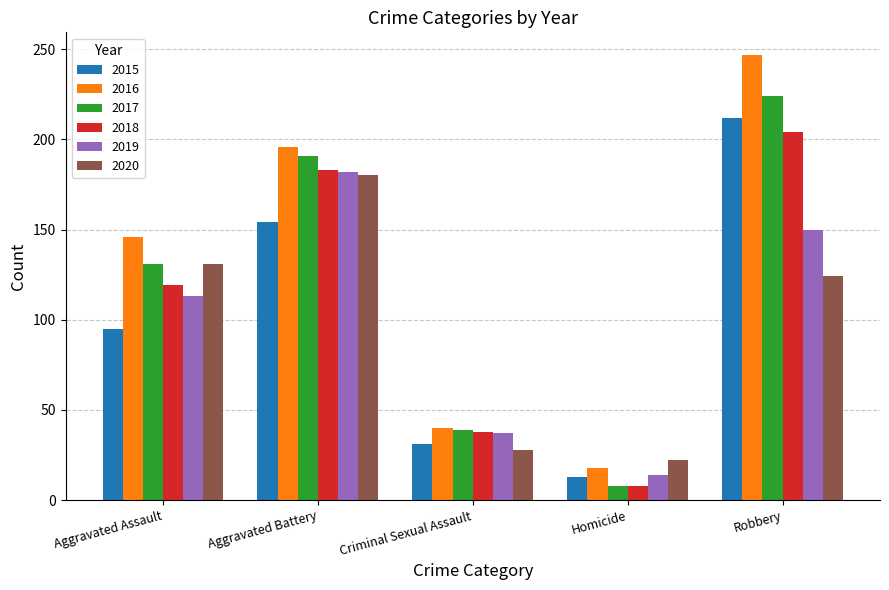

How many data points in 2018 are less than 119?

2